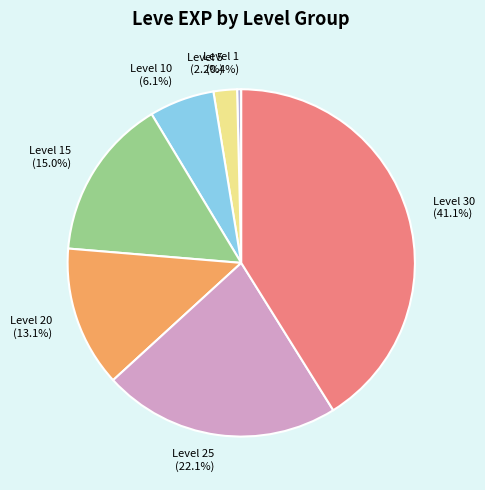

Count the number of slices in the pie.

7